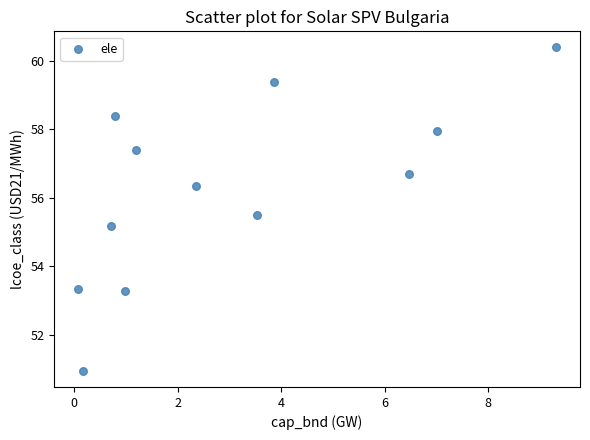

What is the range of Y values (max minus min)?

9.4